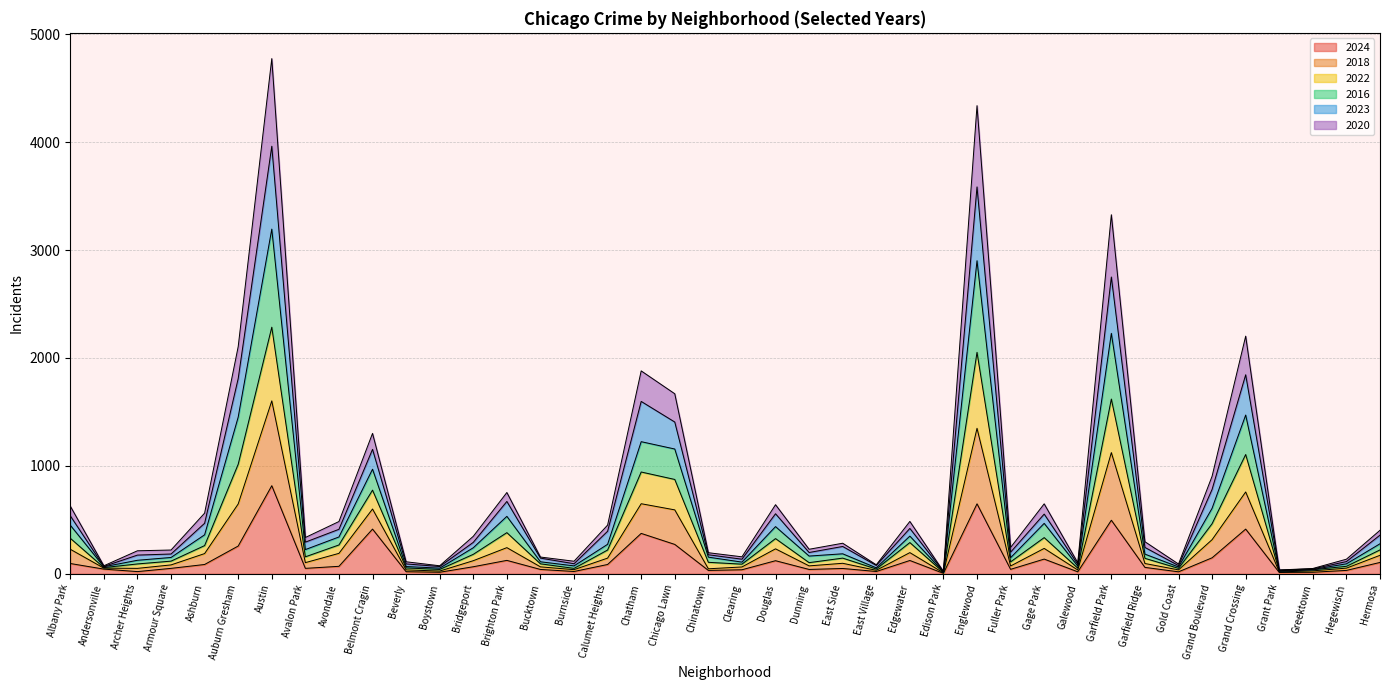

Where does the 2024 series first go above 59?

Albany Park